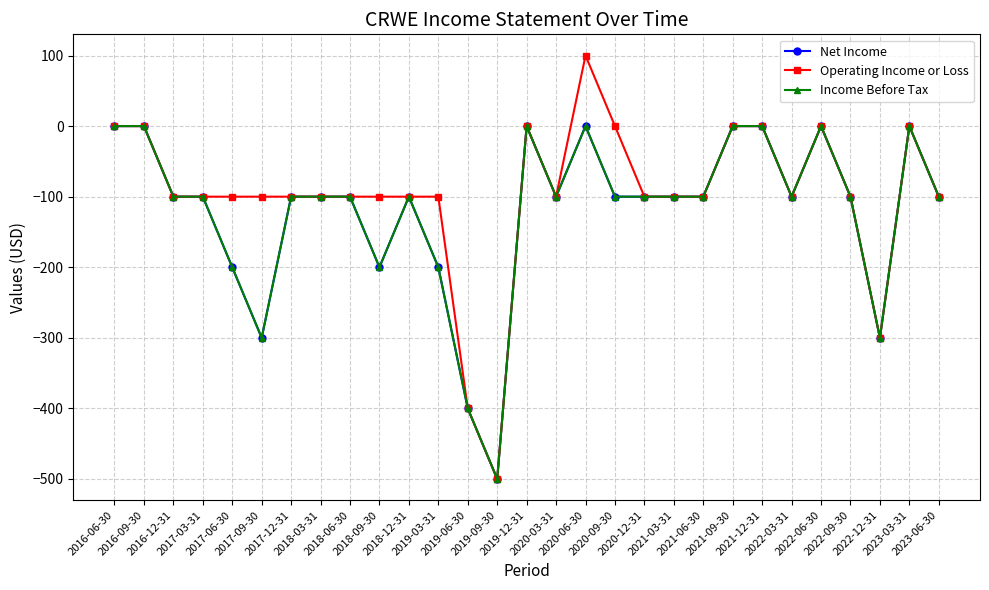

Is this an area chart (filled region under the line)?

No